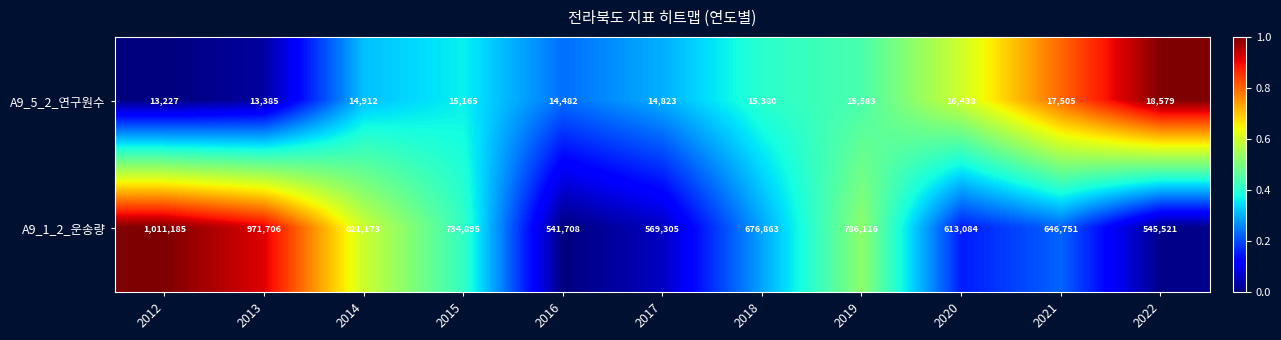

The A9_5_2_연구원수 series shows 9495 at 2018. True or false?

False